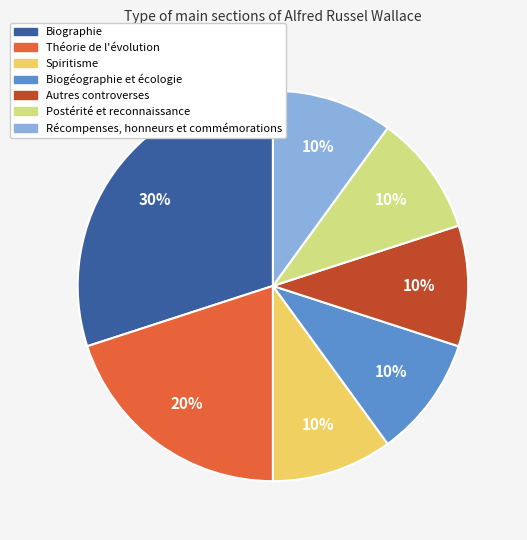

Which has a higher value, Biographie or Autres controverses?

Biographie